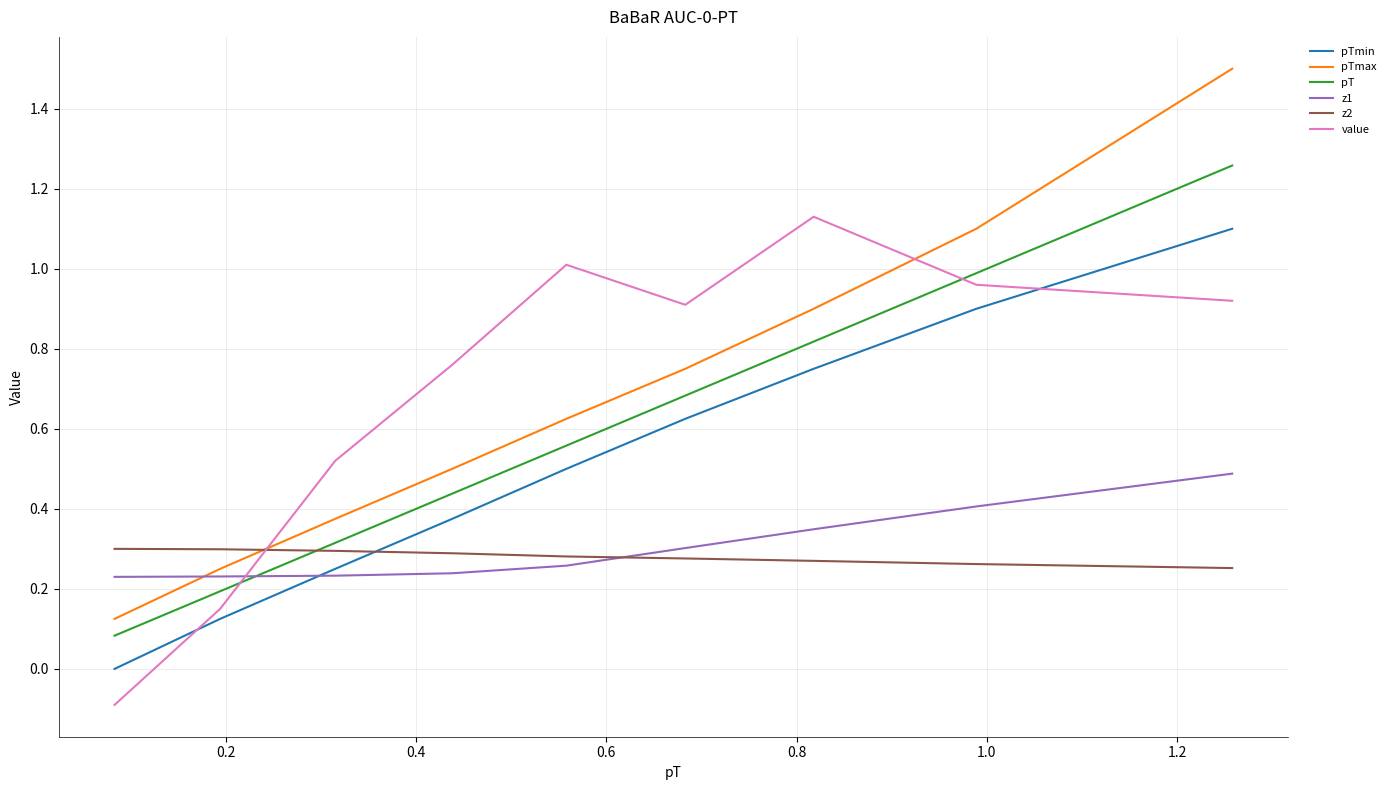

What is the maximum value shown in the chart?

1.5